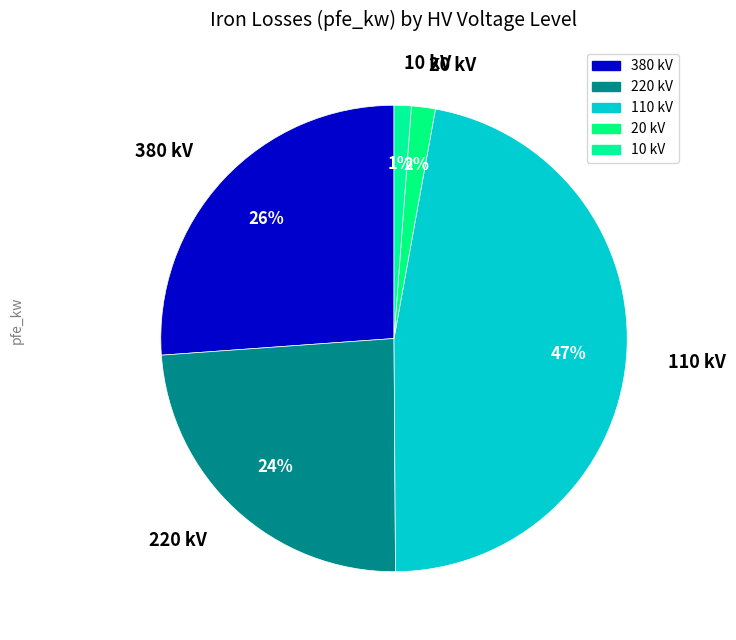

To the nearest percent, what is the difference between the largest and smallest slice percentages?

46%